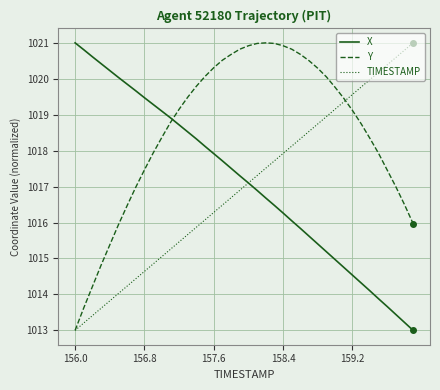

What is the maximum value for TIMESTAMP?

1021.0